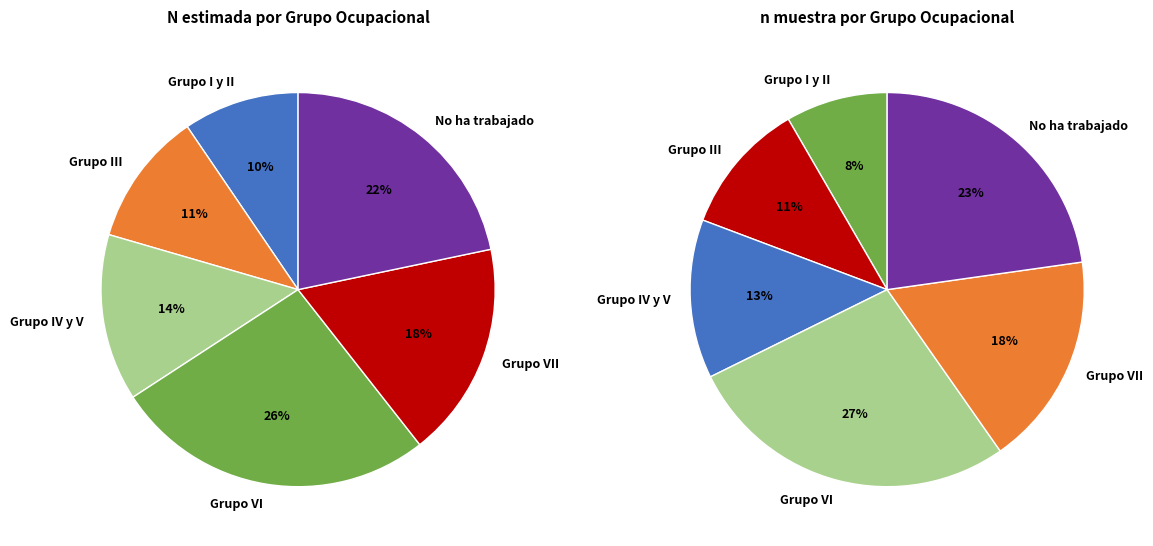

The No ha trabajado slice represents 22% of the pie. True or false?

True